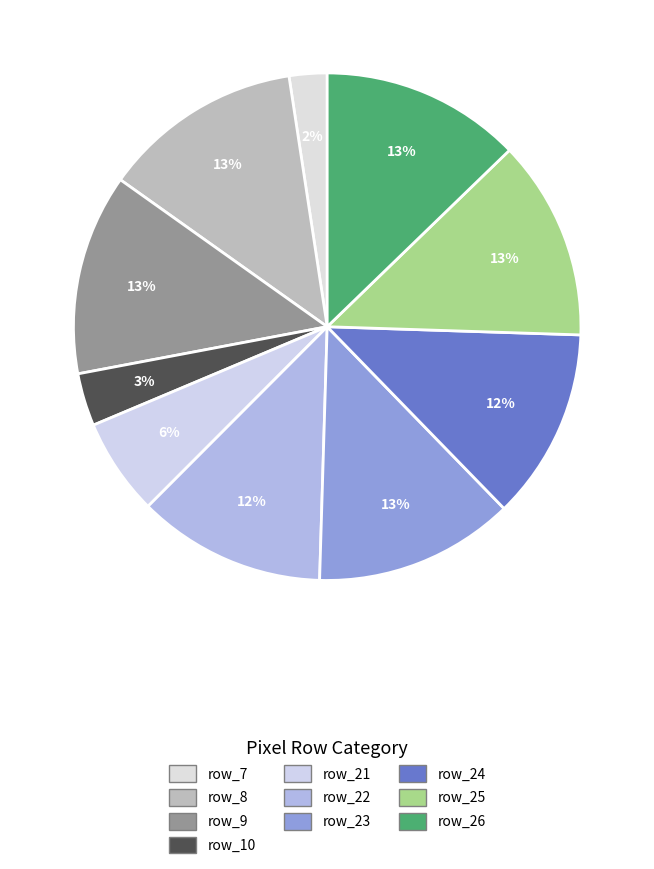

Count the number of slices in the pie.

10